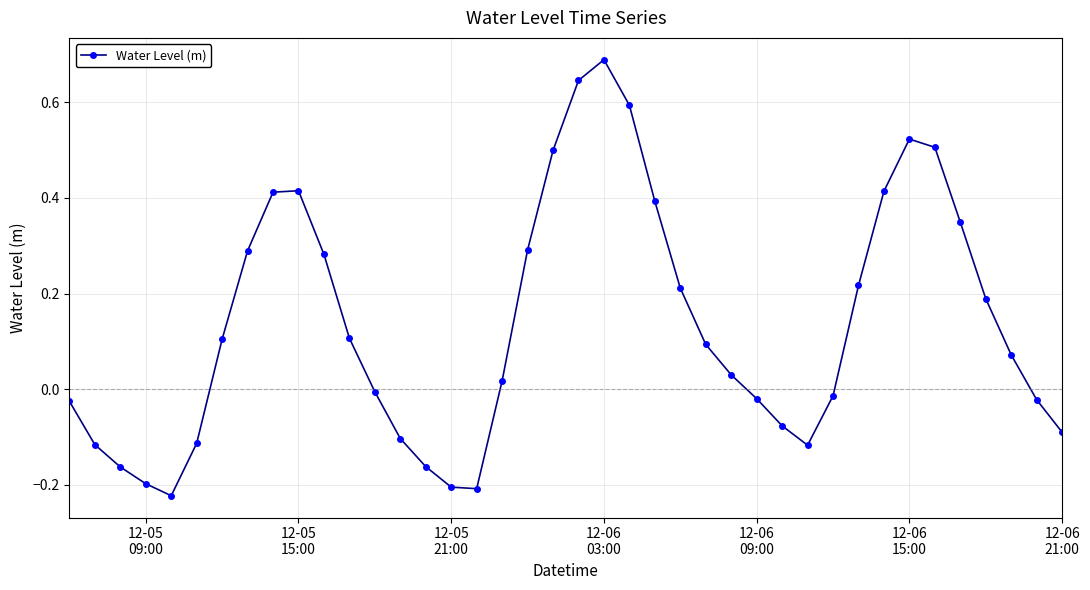

What is the sum of all values?

5.5